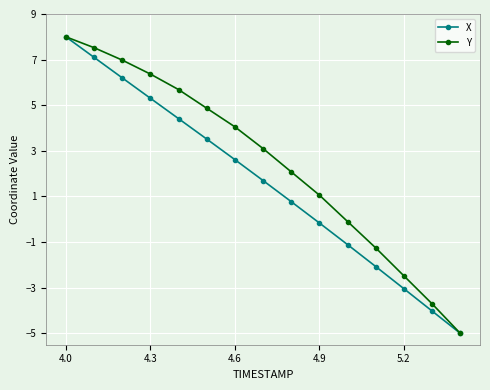

Which series has the largest total across all categories?

Y